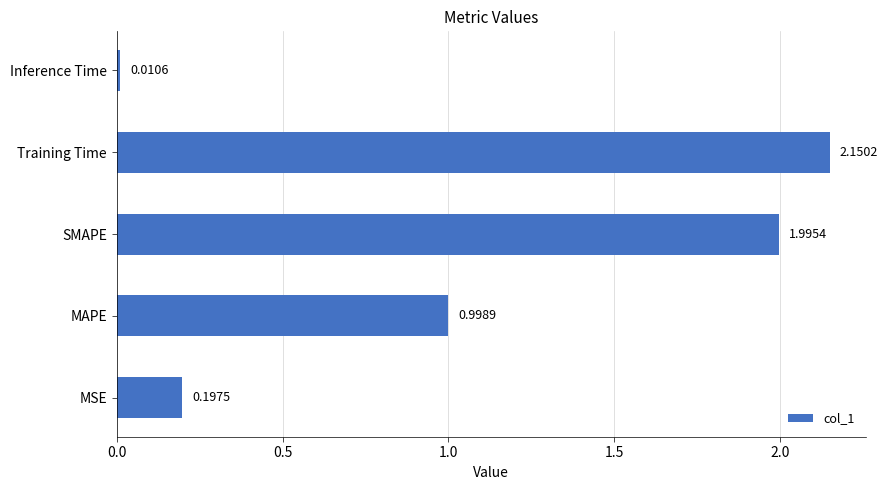

Which has a higher value, SMAPE or MAPE?

SMAPE